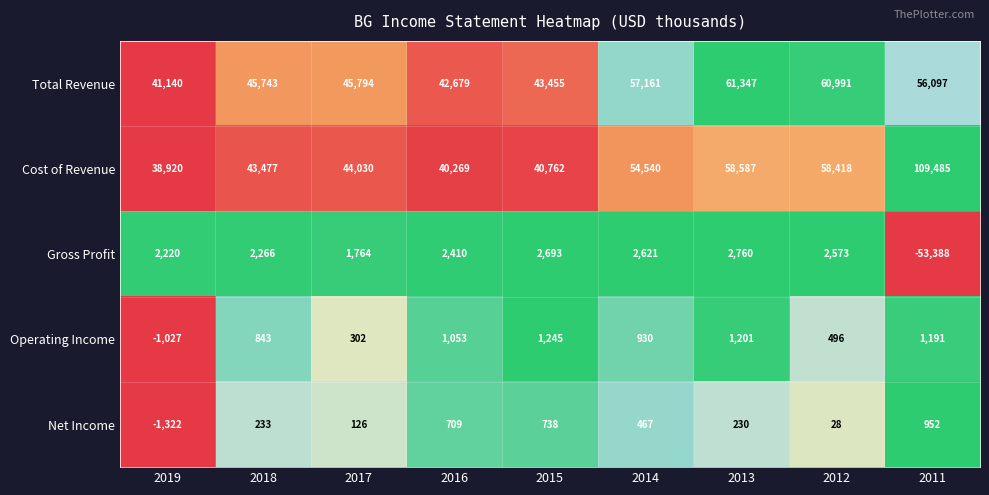

What is the sum of all Cost of Revenue values?

488488